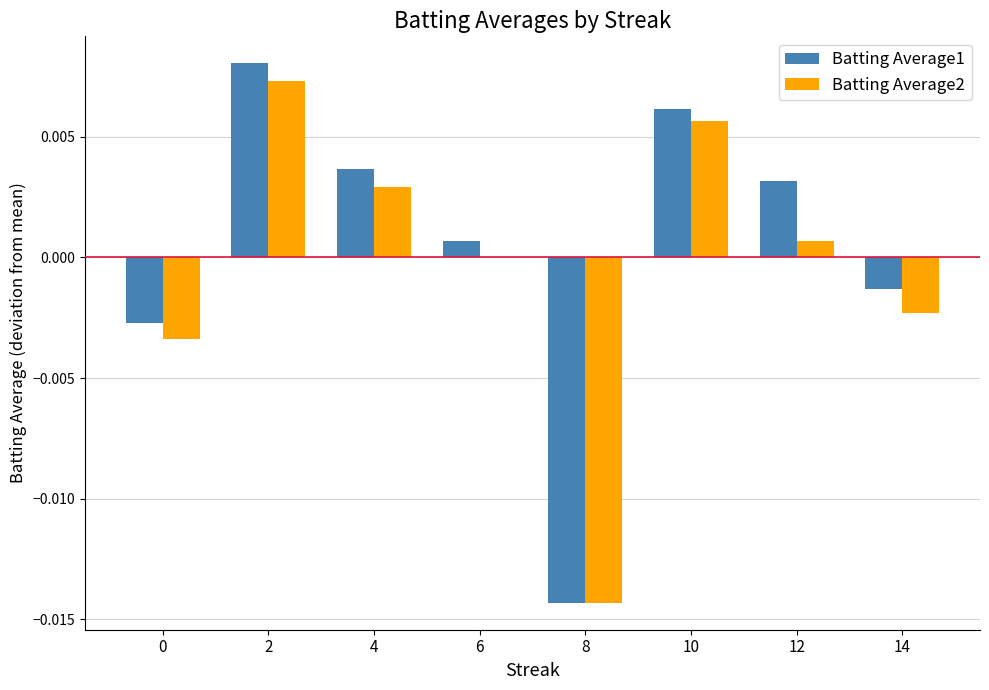

How many positive values does the Batting Average1 series have?

5